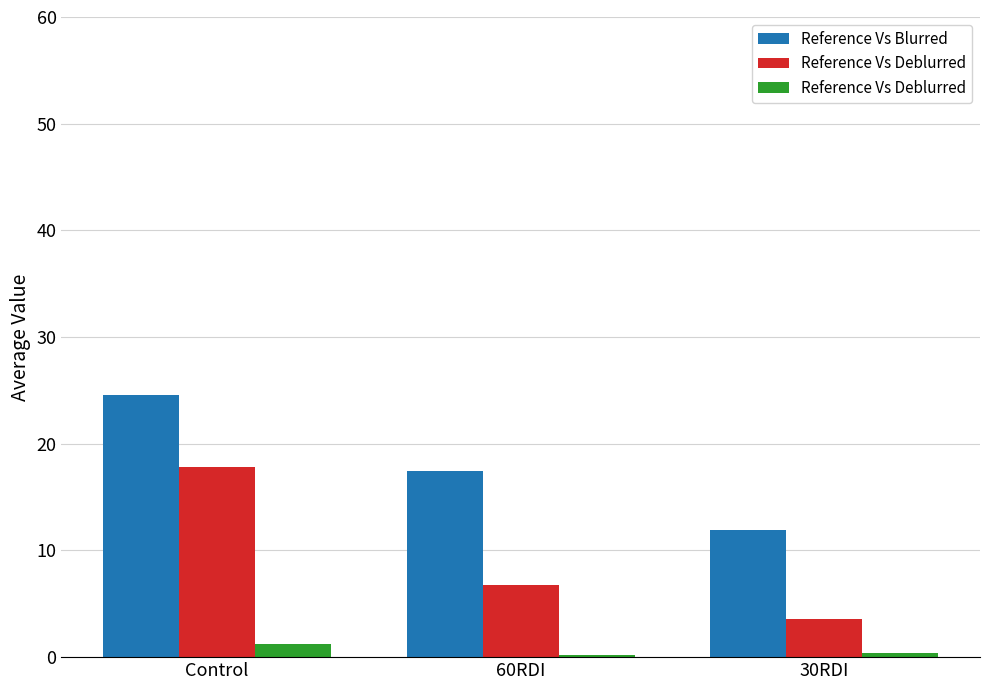

What is the spread (max minus min) of values at Control?

23.4